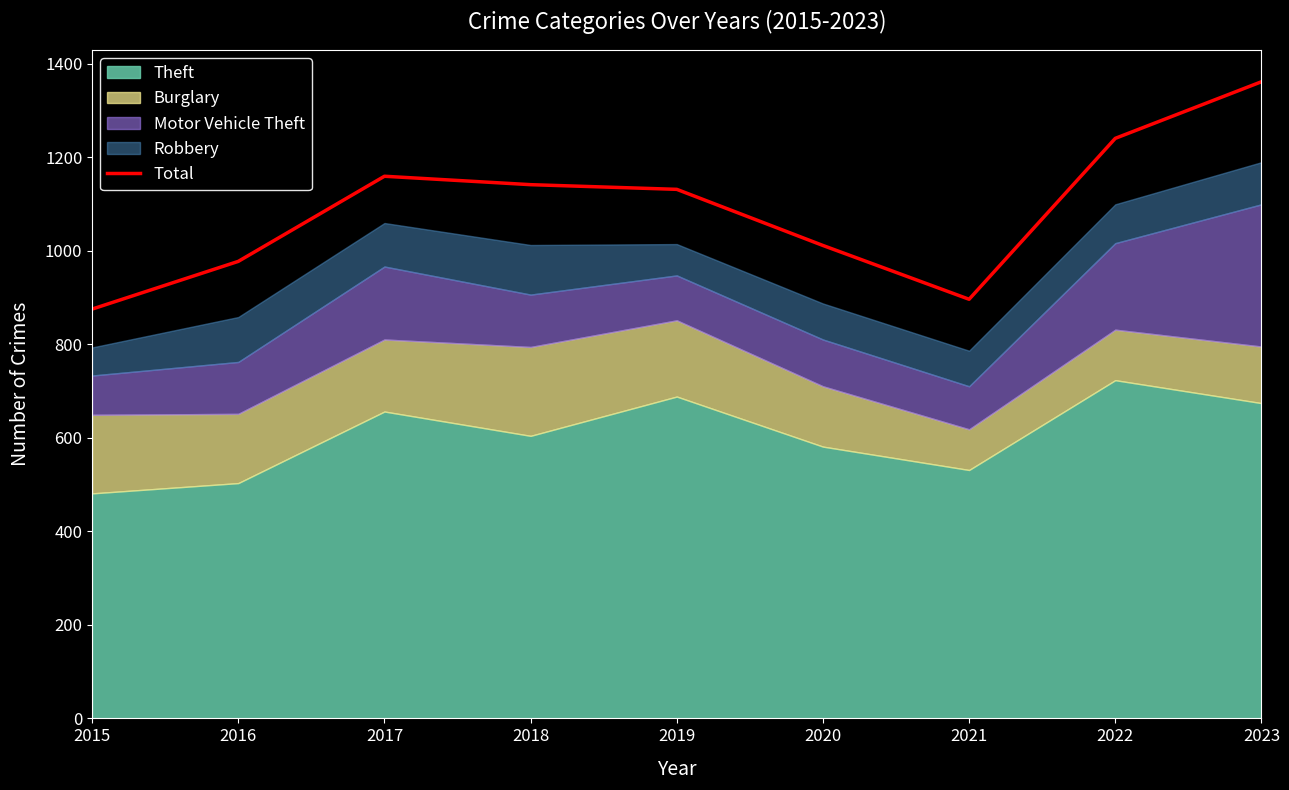

The value at 2023 is 2172. True or false?

False